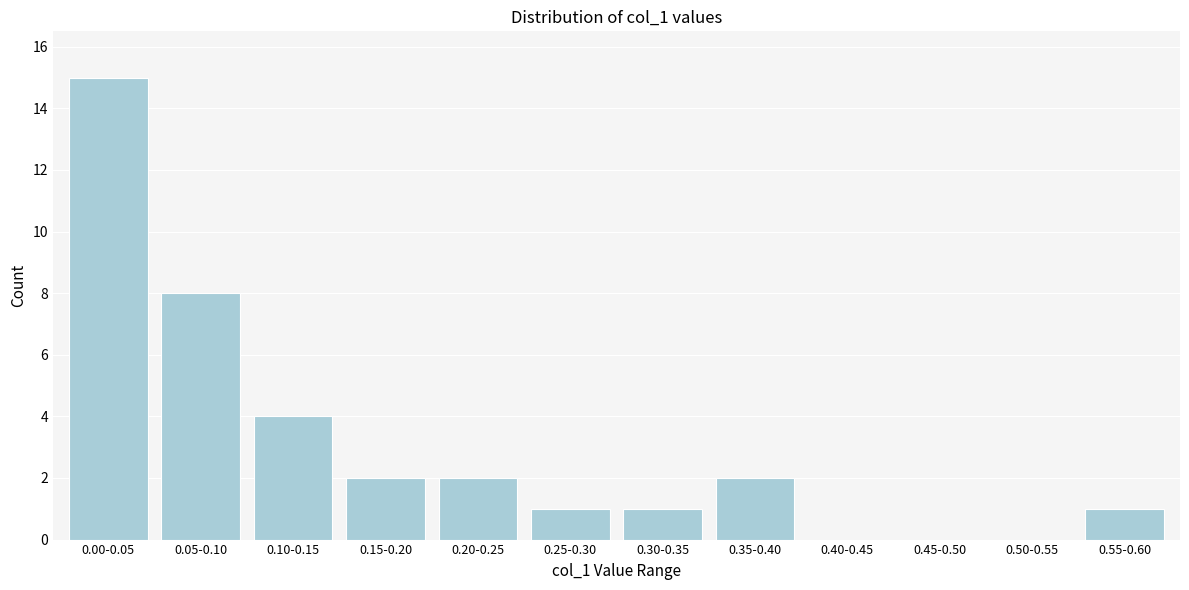

Reading left to right, extract all data points from this chart.

0.00-0.05=15	0.05-0.10=8	0.10-0.15=4	0.15-0.20=2	0.20-0.25=2	0.25-0.30=1	0.30-0.35=1	0.35-0.40=2	0.40-0.45=0	0.45-0.50=0	0.50-0.55=0	0.55-0.60=1